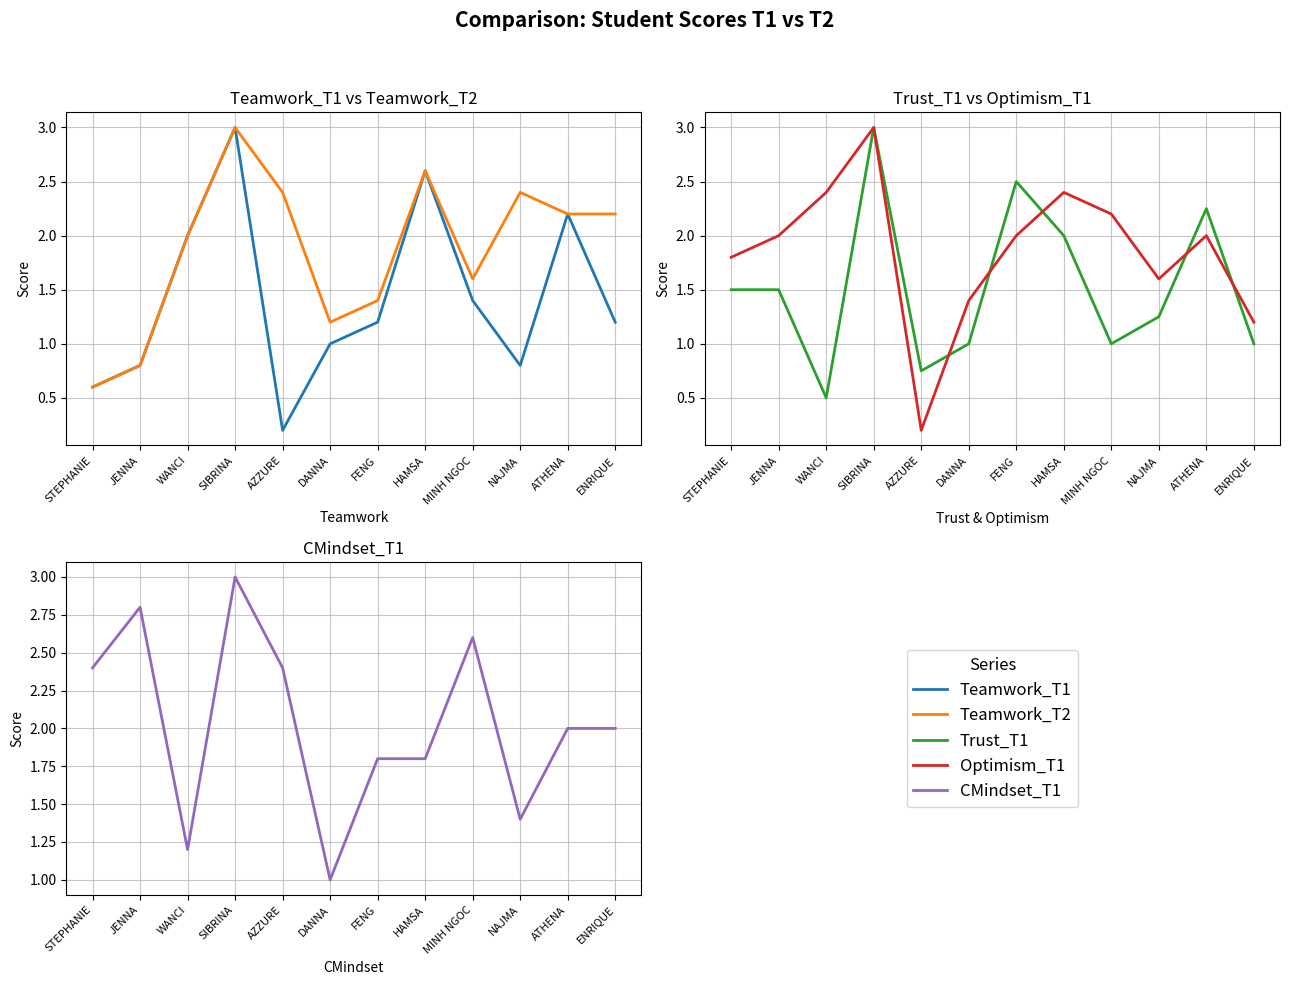

List the series in order of their peak value, lowest first.

Teamwork_T1, Teamwork_T2, Trust_T1, Optimism_T1, CMindset_T1